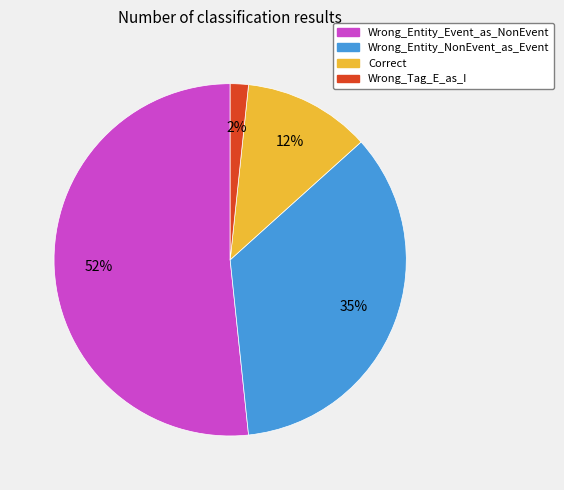

To the nearest percent, what is the combined percentage of Wrong_Tag_E_as_I and Wrong_Entity_NonEvent_as_Event?

37%